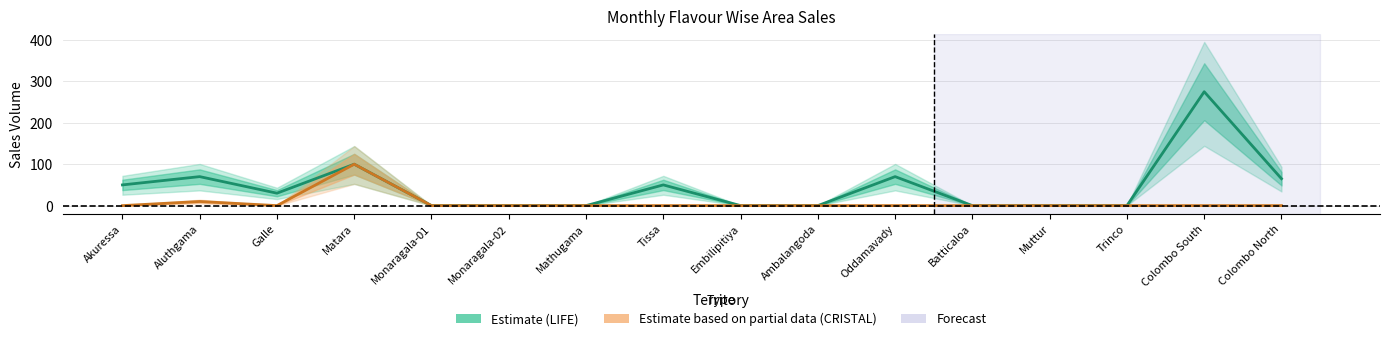

What is the total value across all series at Aluthgama?

80